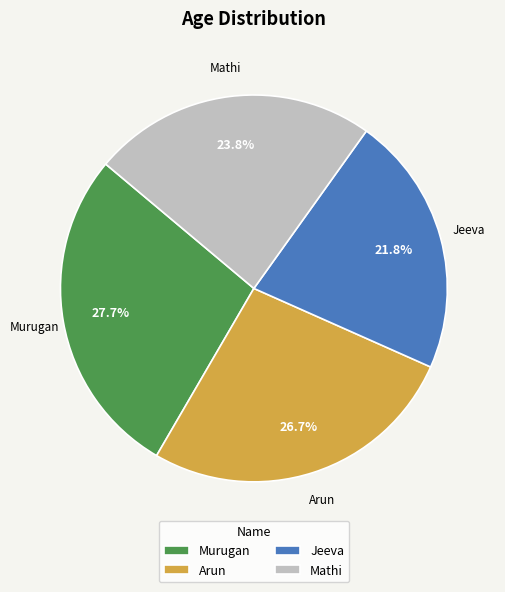

To the nearest percent, what percentage of the pie is Arun?

27%